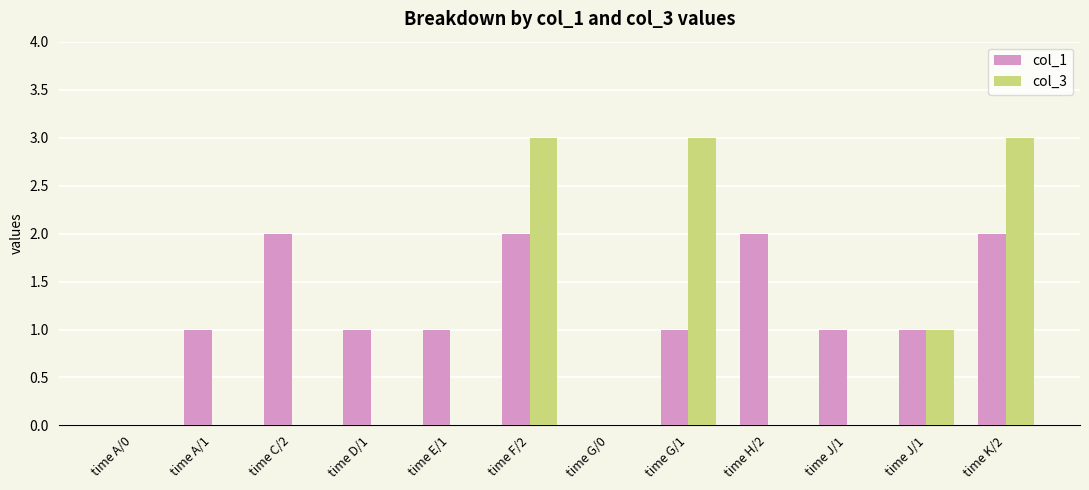

How many categories are shown in the chart?

12